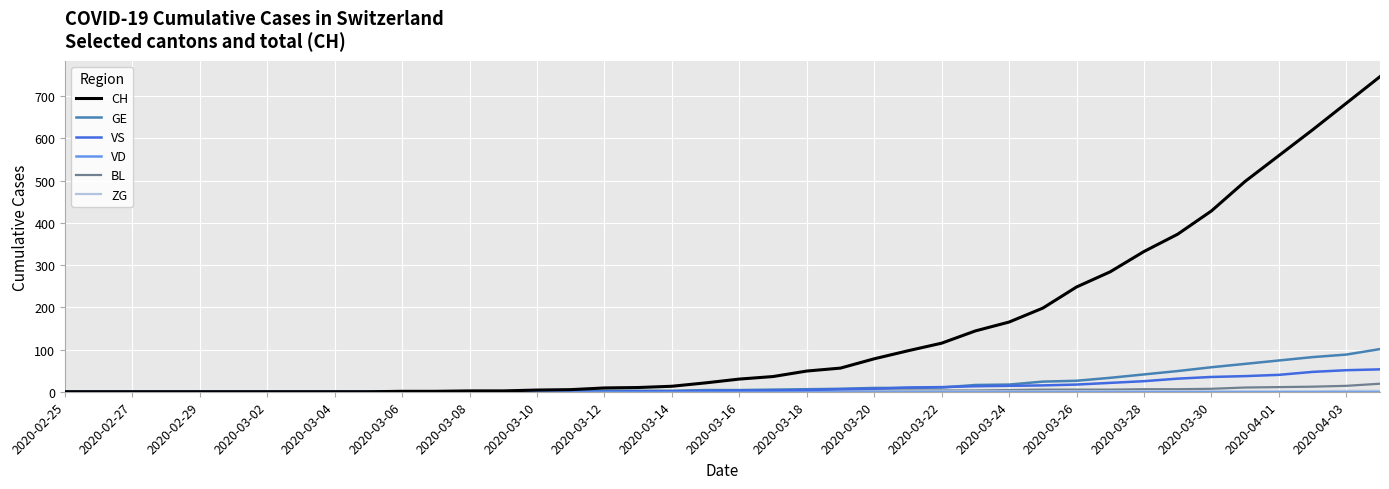

Is this an area chart (filled region under the line)?

No